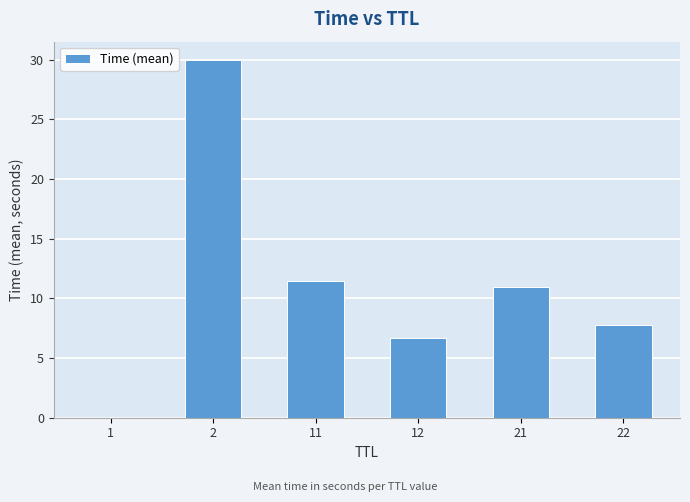

What is the greatest value displayed?

30.0